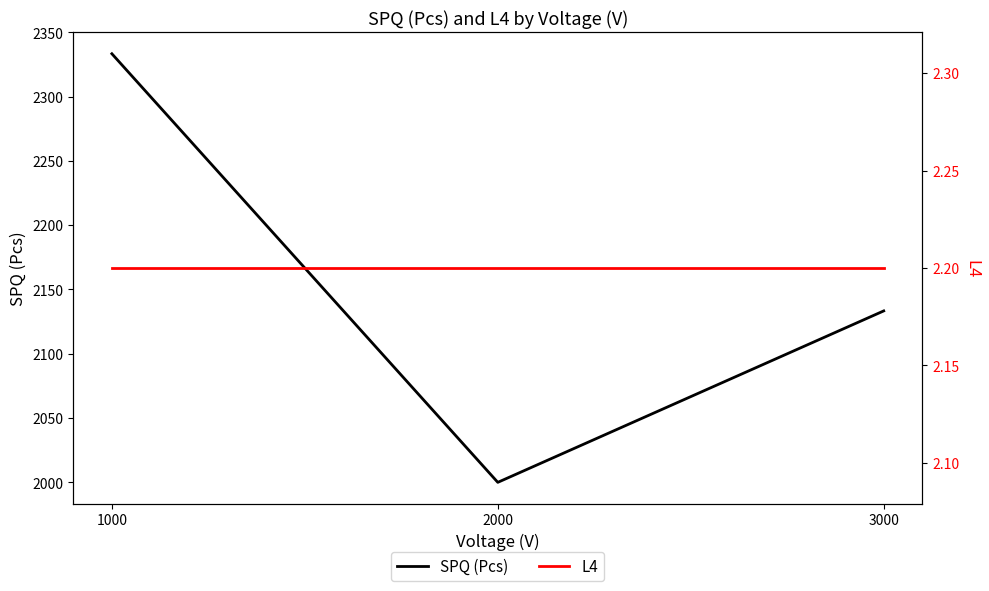

Reading left to right, list all the values displayed in this chart.

SPQ (Pcs): 1000=2333.3	2000=2000.0	3000=2133.3
L4: 1000=2.2	2000=2.2	3000=2.2